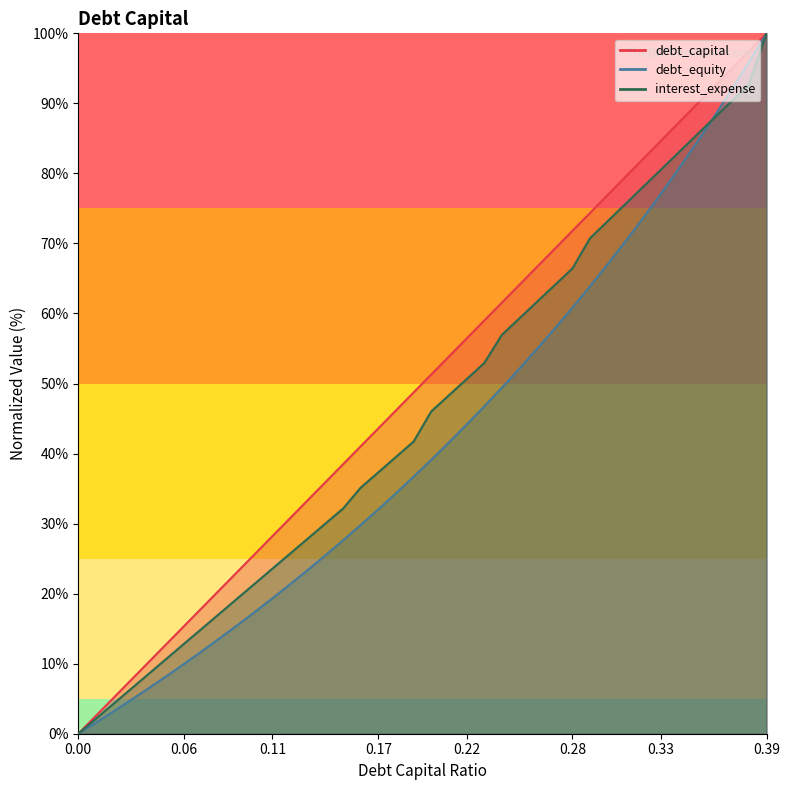

What is the value of the interest_expense point at the 3rd from the left?

4.3